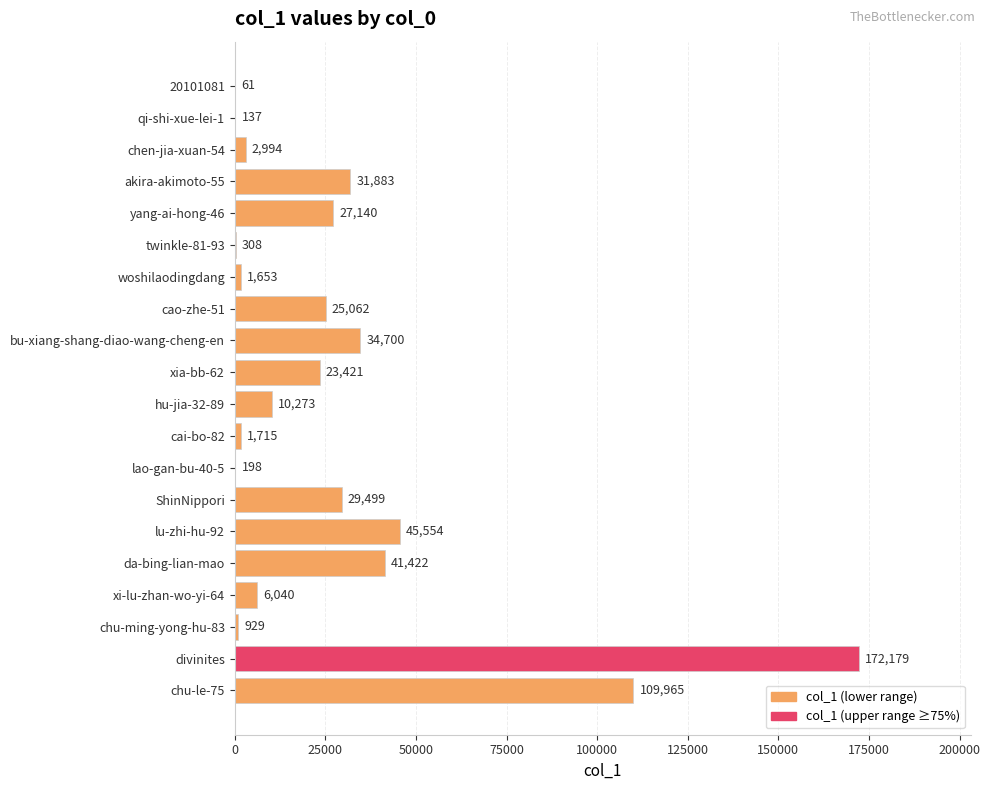

The chart shows a value of 228005 at divinites. True or false?

False